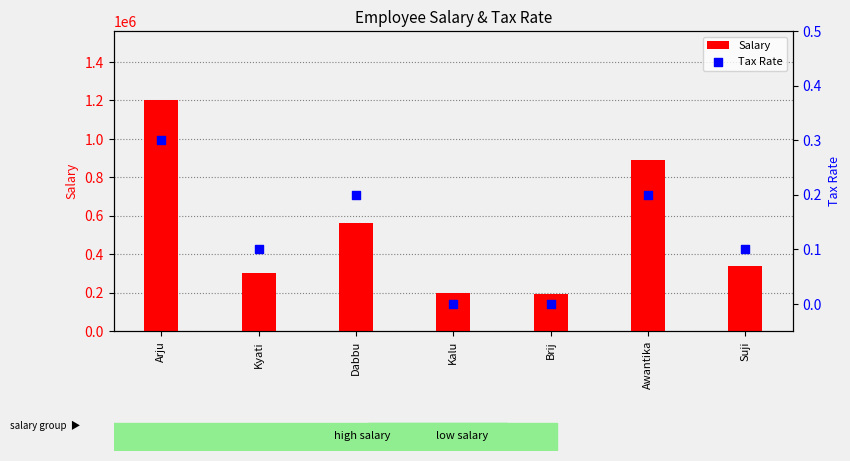

Which series reaches the maximum Y coordinate?

Salary